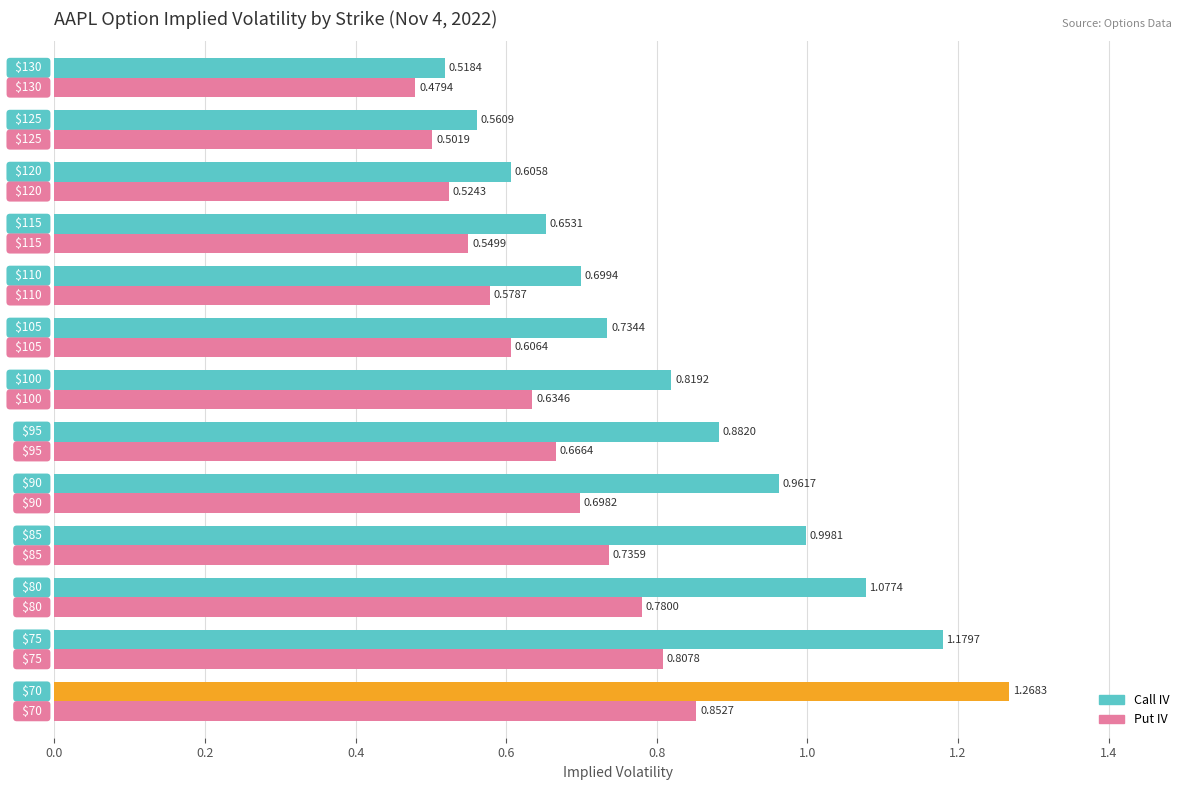

Which series has the largest range (max minus min)?

Call IV